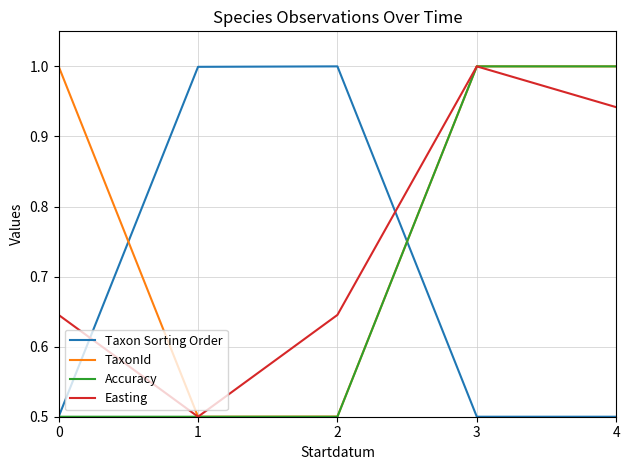

At which label does Easting reach its peak?

3